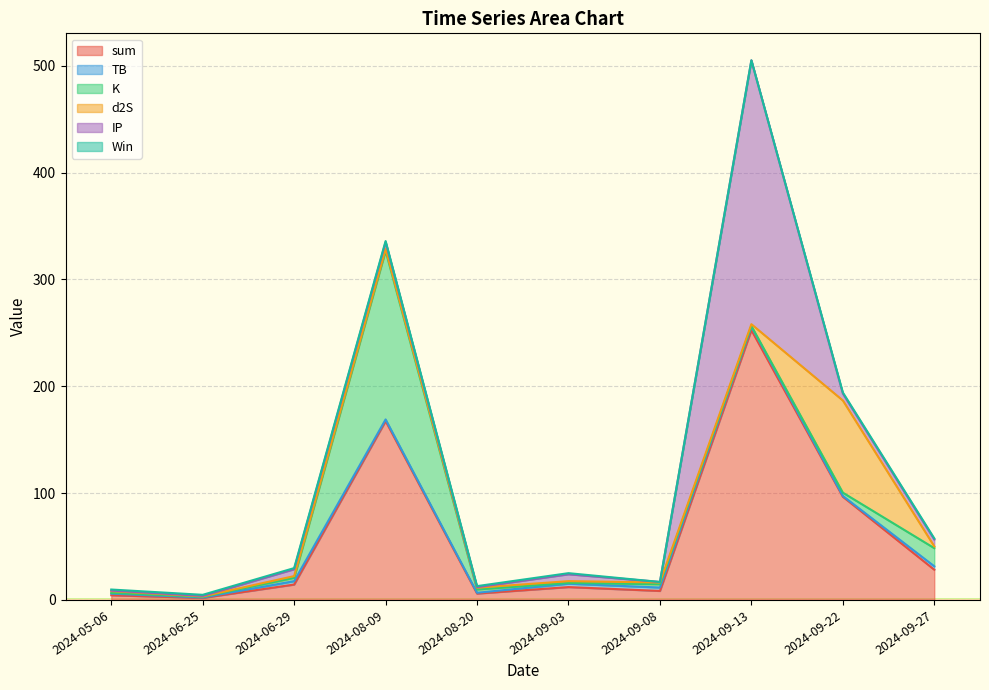

Is it true that IP equals 0.5 at 2024-06-25?

True